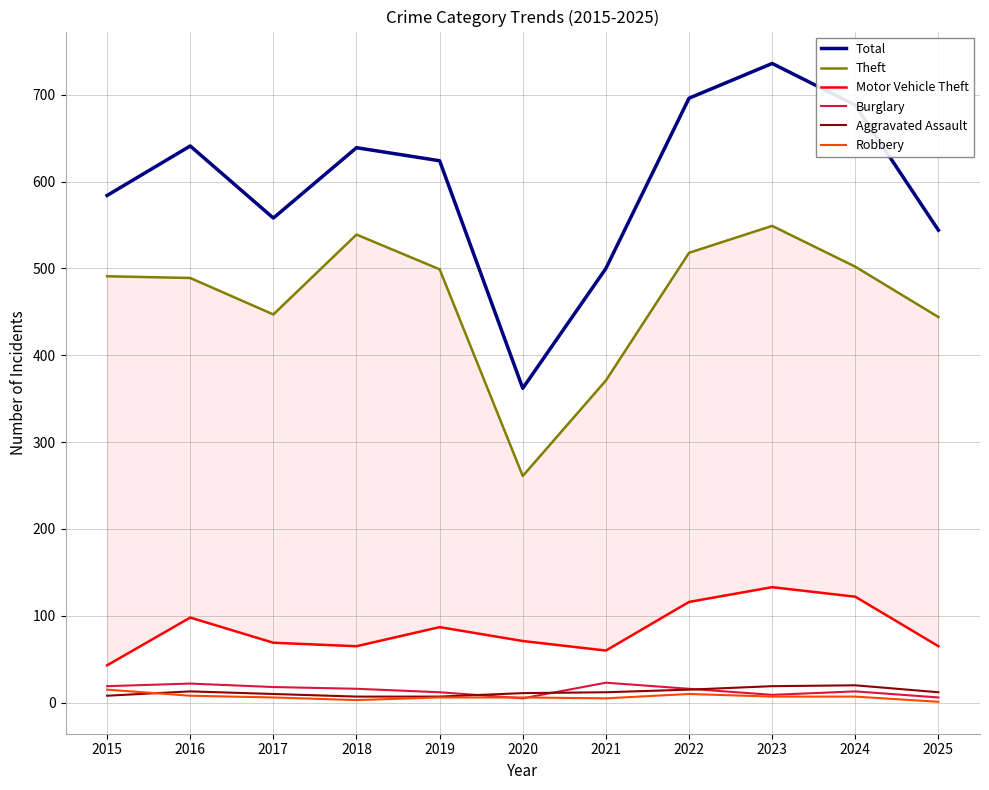

What value does the Total series have at 2023, to the nearest 10?

740